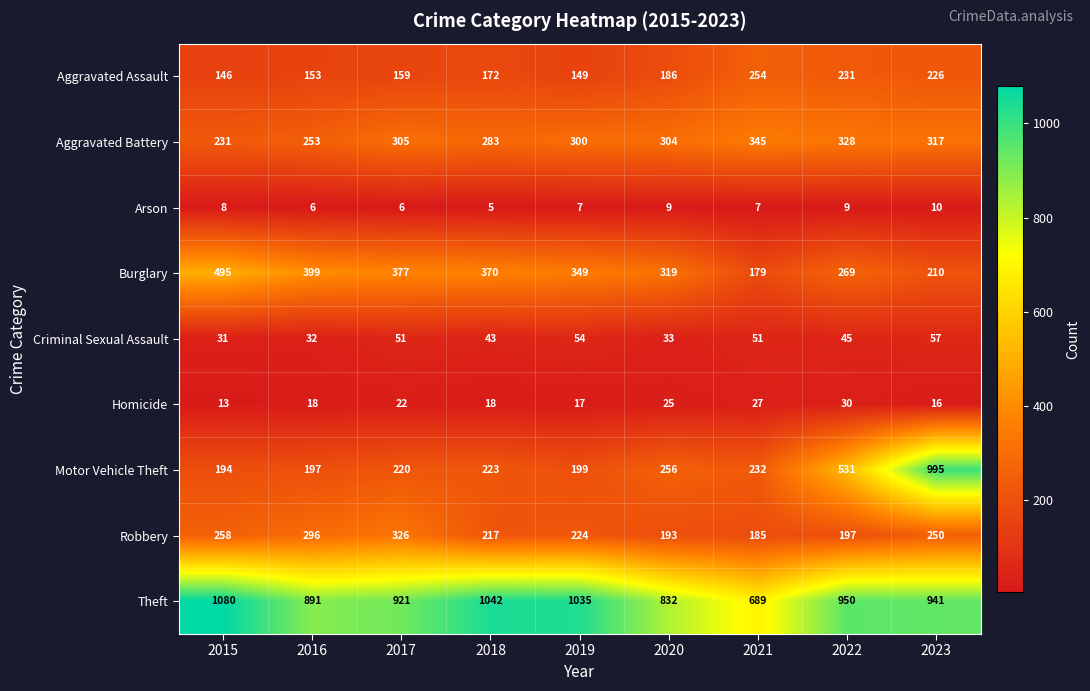

What value does the Arson series have at 2017?

6